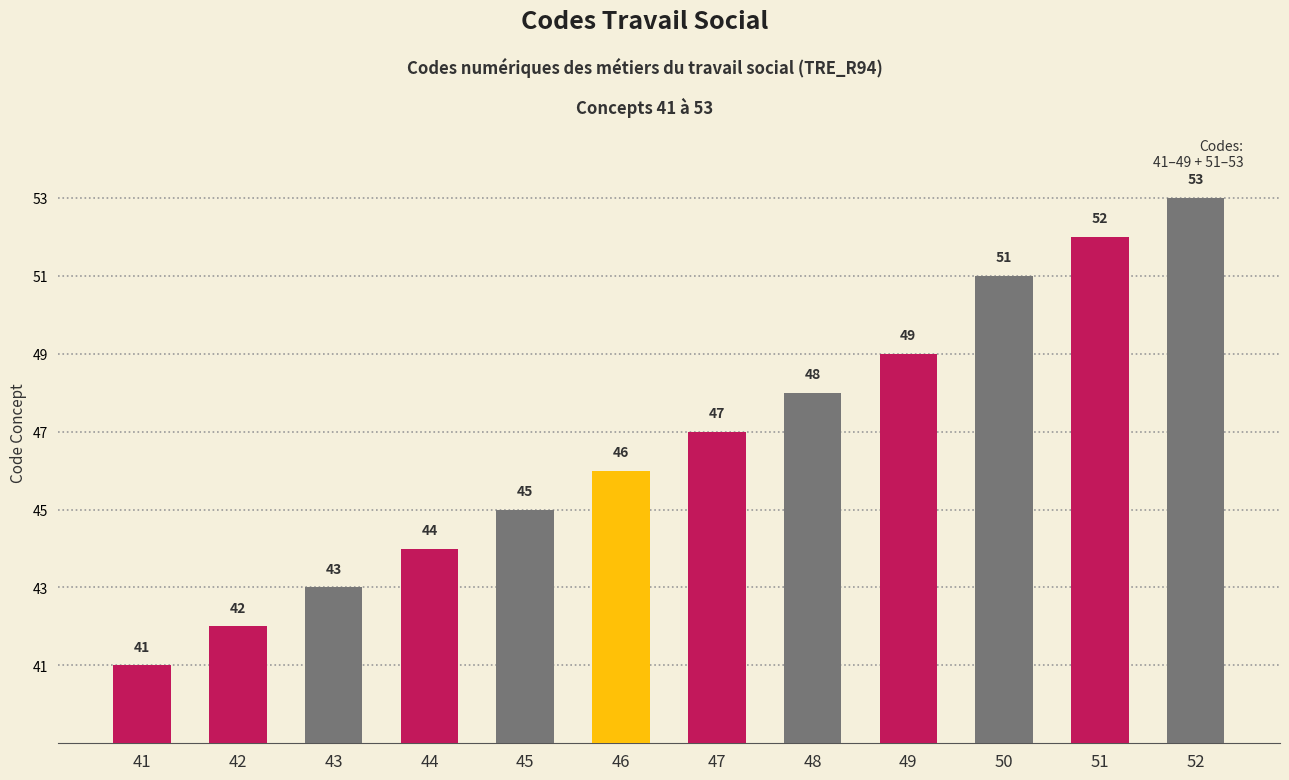

Rank the categories by value from highest to lowest.

52, 51, 50, 49, 48, 47, 46, 45, 44, 43, 42, 41